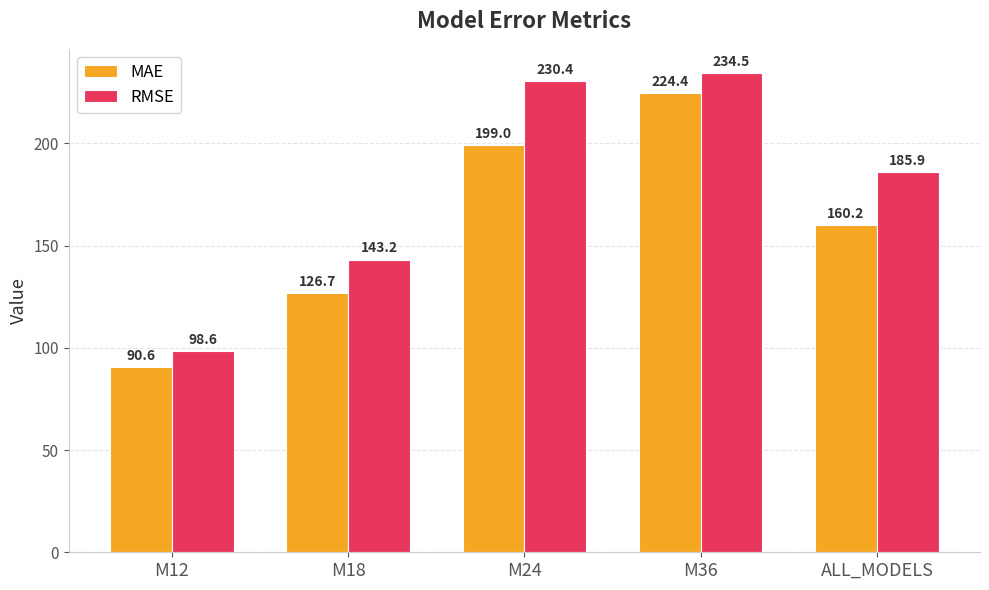

What is the value of the RMSE bar at the 5th from the left?

185.9